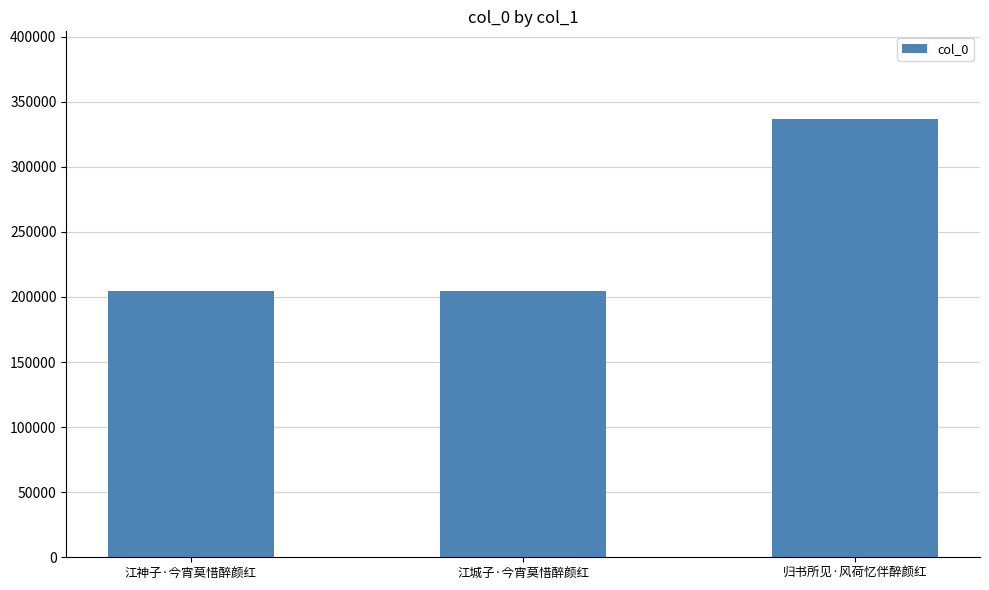

At which label is the value closest to 270833?

江神子·今宵莫惜醉颜红